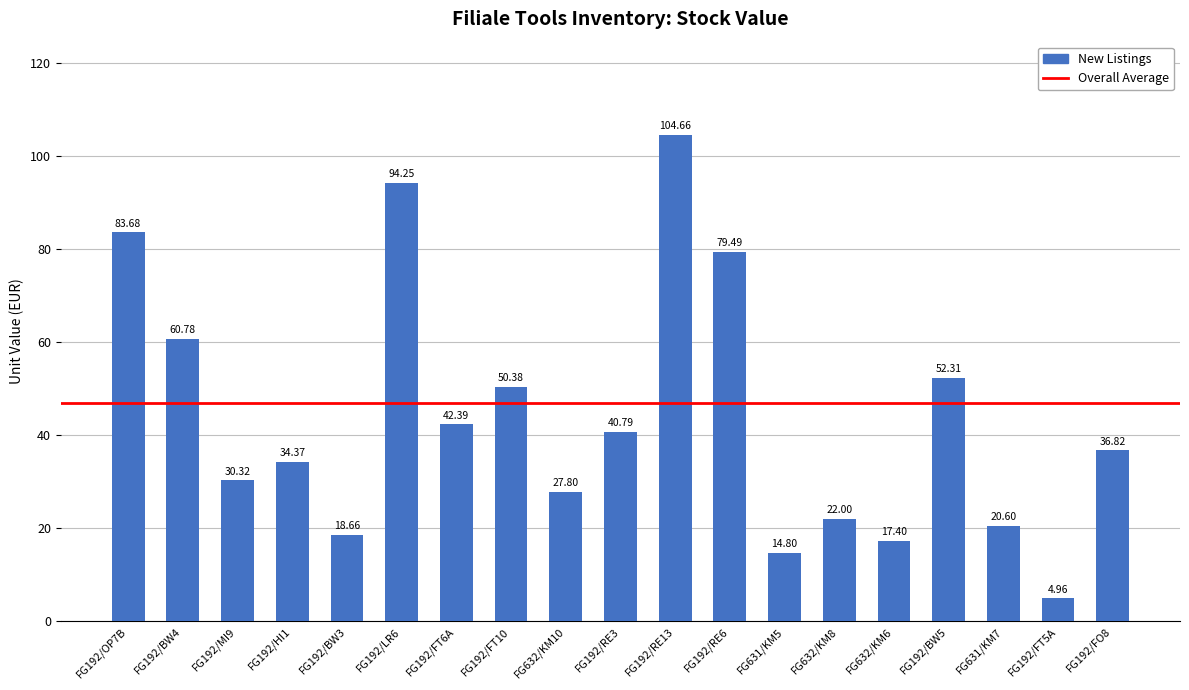

Which label corresponds to the smallest value in the chart?

FG192/FT5A